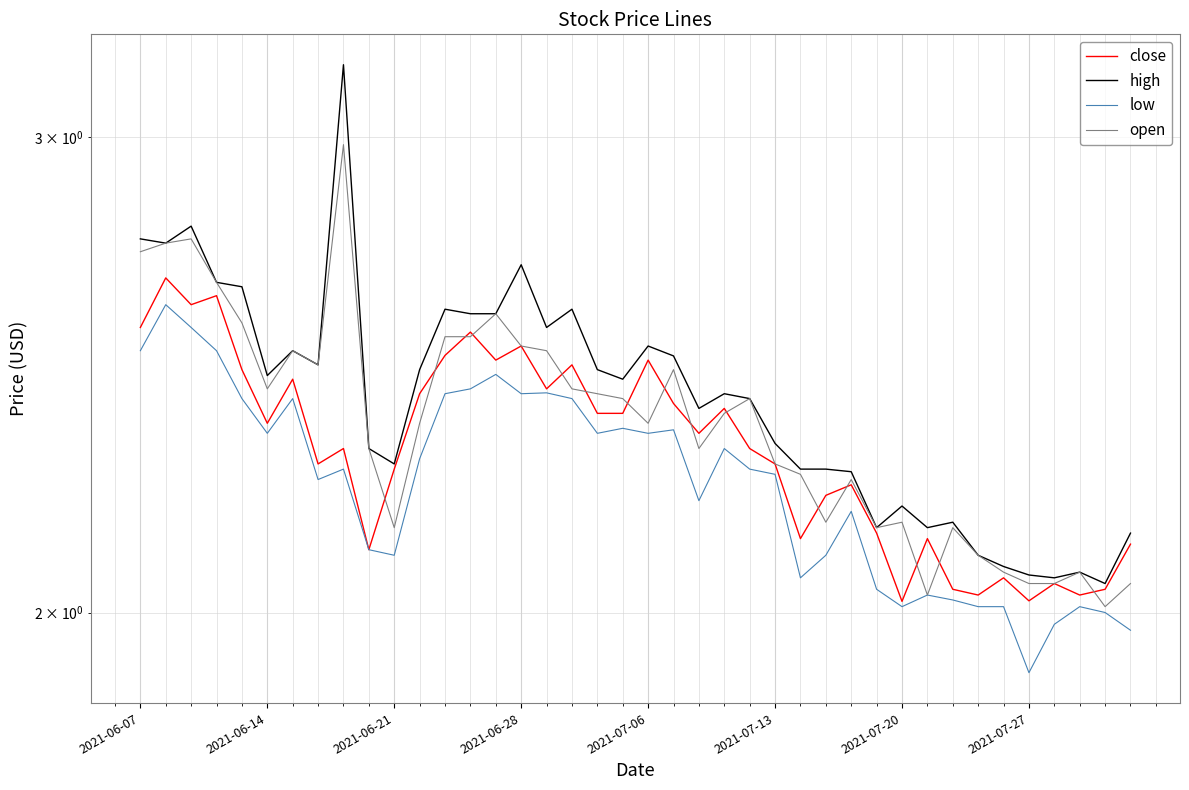

True or false: open and high cross at least once.

False